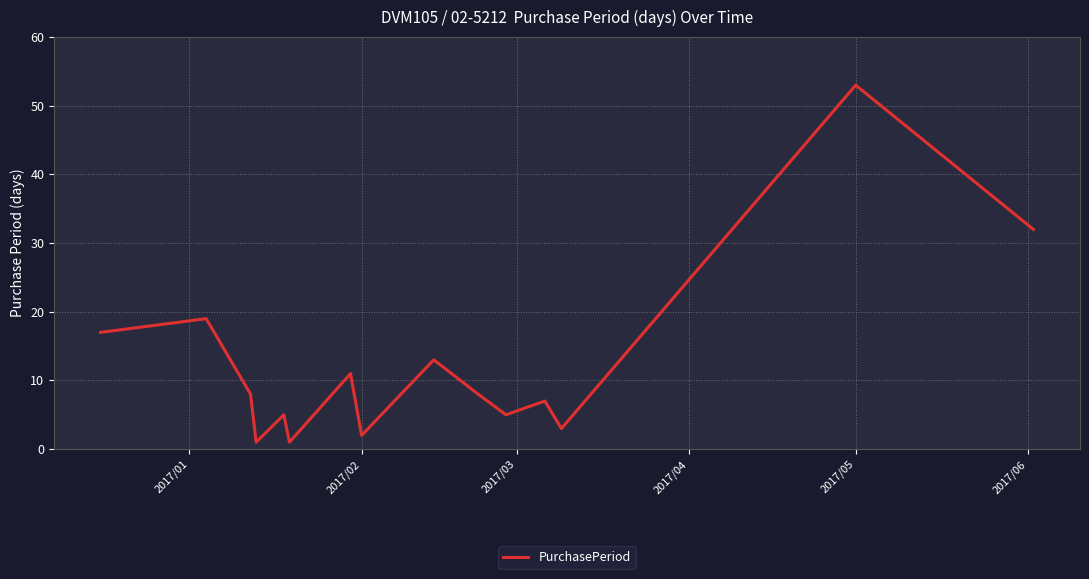

What is the maximum value shown in the chart?

53